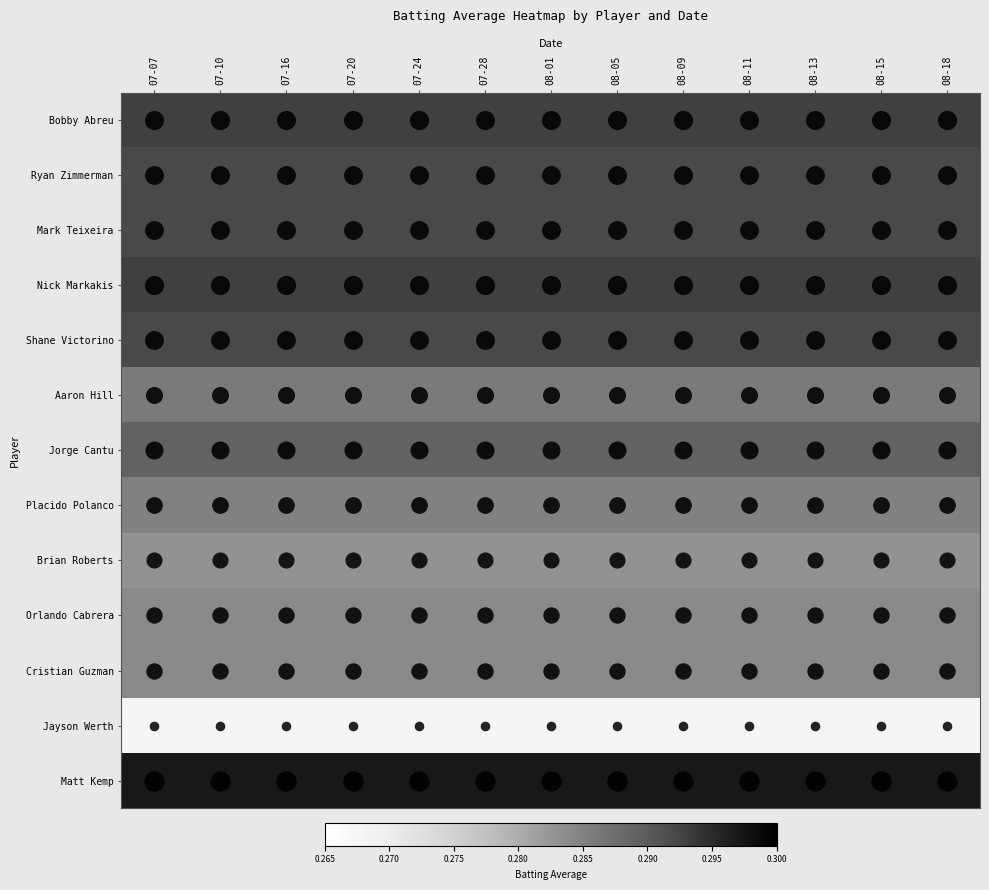

Which has a higher value, 08-05 or 08-09?

08-05